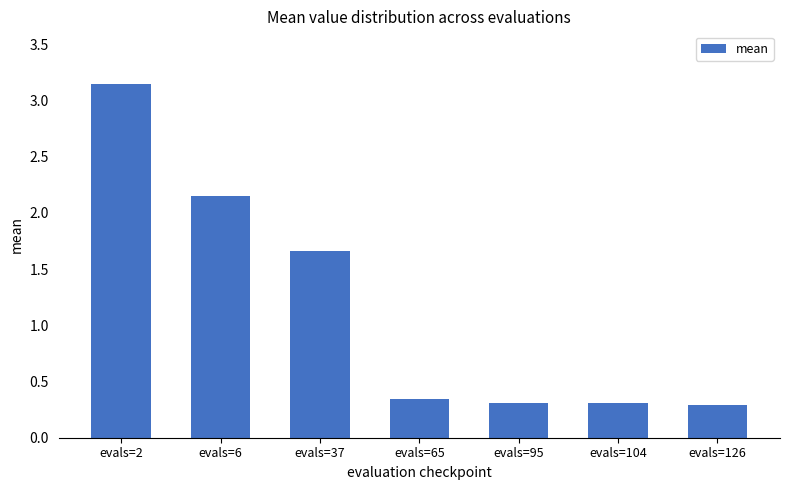

The value at evals=104 is 0.3. True or false?

True